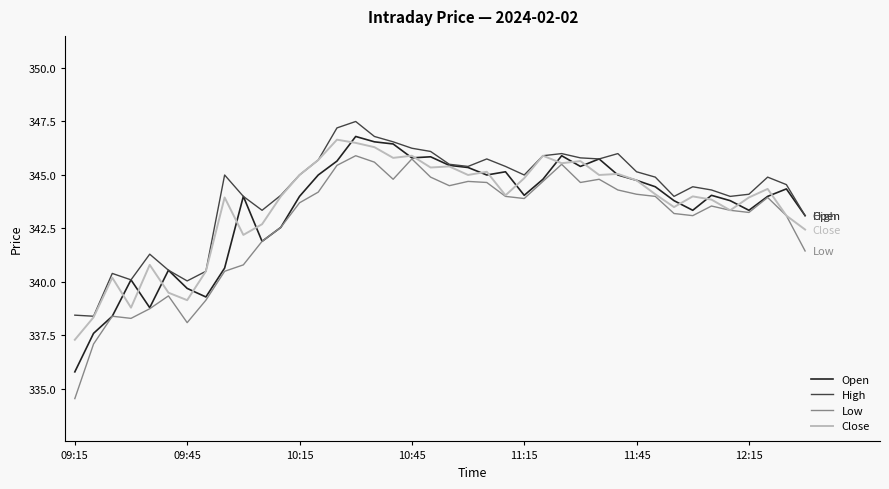

What are all the series names shown in the legend?

Open, High, Low, Close